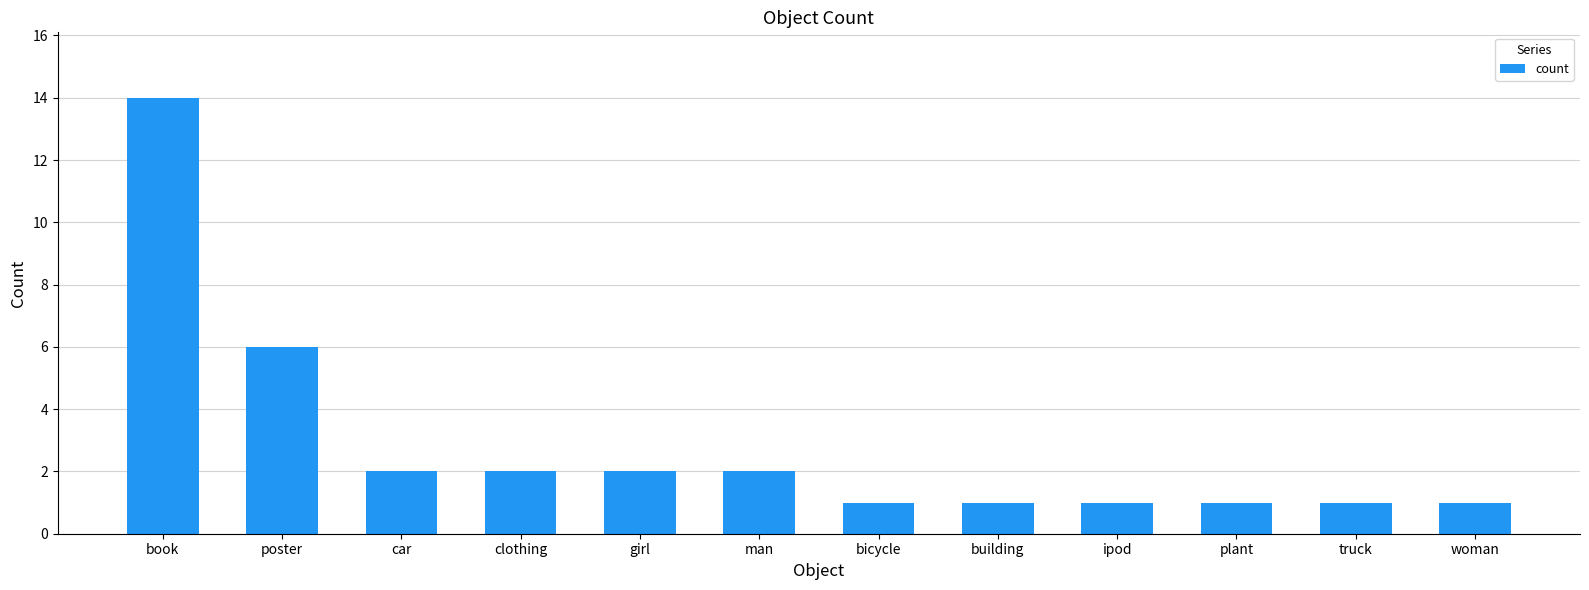

Approximately how many times larger is the value at plant compared to car?

0.5